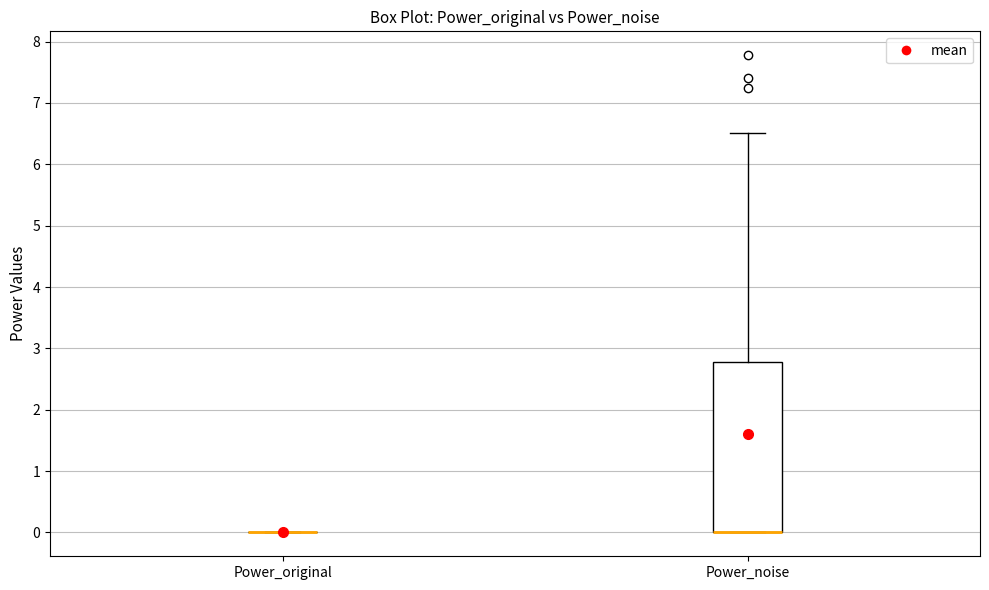

Reading left to right, transcribe this box plot: for each box, give where its median line is, the range the box spans, and where its two whiskers end, as read against the y-axis. The values are not printed on the chart, so give them approximately, as read against the axis.

Power_original: box collapsed to a line at 0.0, whiskers 0.0 to 0.0
Power_noise: median 0.0 (drawn on the box's lower edge), box 0.0 to 2.8, whiskers 0.0 to 6.5